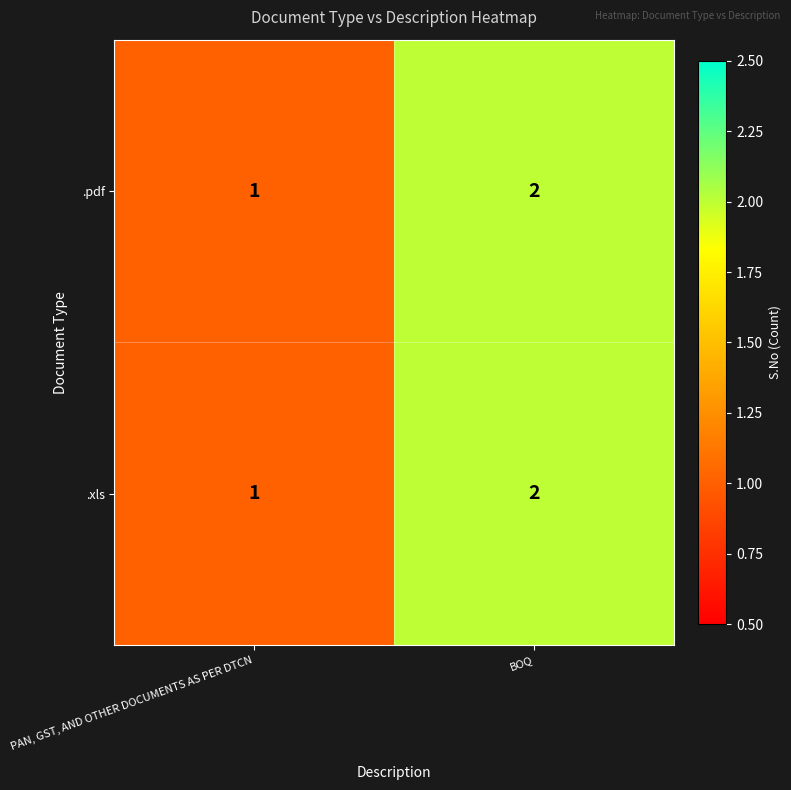

Rank the categories by .pdf value from highest to lowest.

BOQ, PAN, GST, AND OTHER DOCUMENTS AS PER DTCN